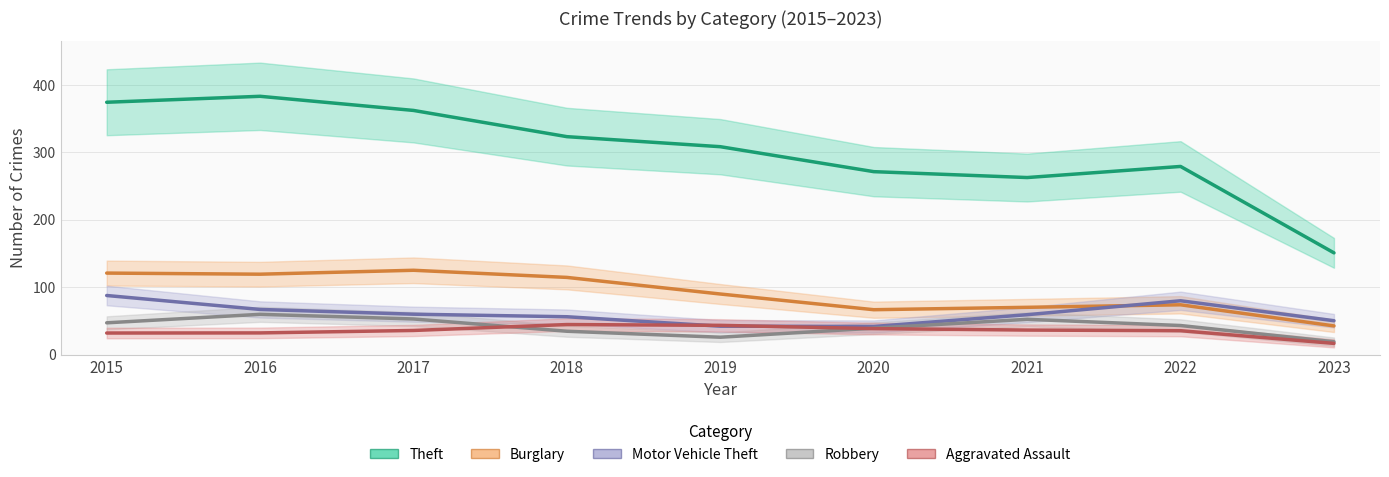

What is the value of the Burglary point at the 1st from the left?

120.9